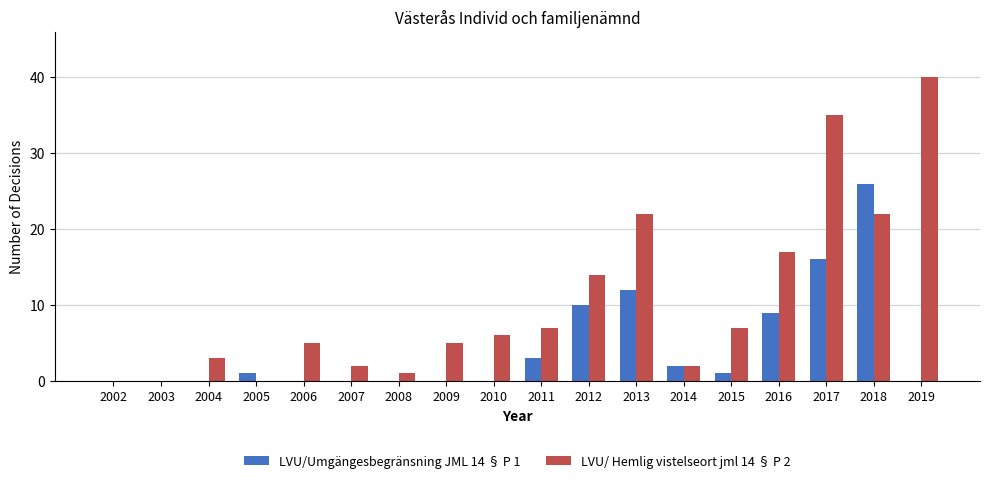

What is the total value across all series at 2006?

5